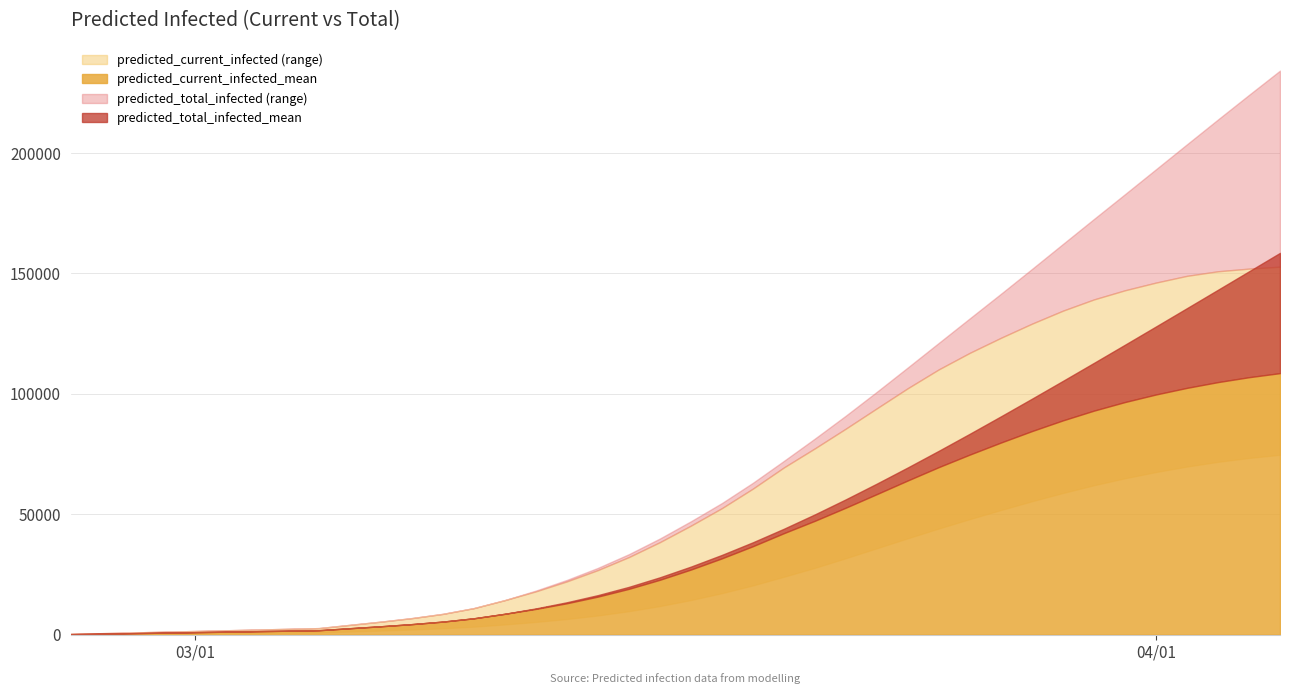

Reading left to right, list all the values displayed in this chart.

predicted_current_infected_mean: 0=203	1=406	2=610	3=813	4=1016	5=1219	6=1423	7=1626	8=1829	9=2656	10=3468	11=4357	12=5403	13=6777	14=8645	15=10673	16=13026	17=15781	18=19008	19=22771	20=27012	21=31666	22=36707	23=42120	24=47260	25=52717	26=58345	27=64026	28=69561	29=74763	30=79738	31=84497	32=88943	33=92986	34=96551	35=99684	36=102437	37=104826	38=106859	39=108550
predicted_current_infected_lower: 0=100	1=200	2=300	3=400	4=500	5=600	6=700	7=800	8=900	9=1299	10=1694	11=2128	12=2642	13=3319	14=4250	15=5280	16=6501	17=7967	18=9738	19=11869	20=14369	21=17224	22=20444	23=24044	24=27732	25=31746	26=35881	27=40027	28=44091	29=47982	30=51746	31=55379	32=58819	33=62029	34=64932	35=67514	36=69788	37=71741	38=73354	39=74666
predicted_current_infected_upper: 0=300	1=600	2=900	3=1200	4=1500	5=1800	6=2100	7=2400	8=2700	9=4049	10=5380	11=6850	12=8609	13=11000	14=14323	15=17965	16=22101	17=26791	18=32189	19=38387	20=45241	21=52504	22=60618	23=69416	24=77336	25=85541	26=93969	27=102331	28=110144	29=117012	30=123222	31=129084	32=134486	33=139153	34=142945	35=146139	36=148942	37=150836	38=151938	39=152746
predicted_total_infected_mean: 0=203	1=406	2=610	3=813	4=1016	5=1219	6=1423	7=1626	8=1829	9=2656	10=3468	11=4357	12=5403	13=6777	14=8645	15=10876	16=13433	17=16390	18=19821	19=23788	20=28231	21=33089	22=38333	23=43950	24=49916	25=56185	26=62702	27=69429	28=76338	29=83408	30=90614	31=97930	32=105334	33=112808	34=120339	35=127915	36=135526	37=143159	38=150809	39=158466
predicted_total_infected_lower: 0=100	1=200	2=300	3=400	4=500	5=600	6=700	7=800	8=900	9=1299	10=1694	11=2128	12=2642	13=3319	14=4250	15=5380	16=6701	17=8267	18=10138	19=12369	20=14969	21=17924	22=21244	23=24944	24=29031	25=33441	26=38010	27=42669	28=47411	29=52233	30=57126	31=62081	32=67087	33=72168	34=77301	35=82483	36=87713	37=92985	38=98299	39=103697
predicted_total_infected_upper: 0=300	1=600	2=900	3=1200	4=1500	5=1800	6=2100	7=2400	8=2700	9=4049	10=5380	11=6850	12=8609	13=11000	14=14323	15=18265	16=22701	17=27691	18=33389	19=39887	20=47041	21=54604	22=63018	23=72116	24=81384	25=90921	26=100819	27=110939	28=121144	29=131334	30=141487	31=151785	32=162177	33=172541	34=182831	35=193180	36=203545	37=213853	38=224054	39=234129